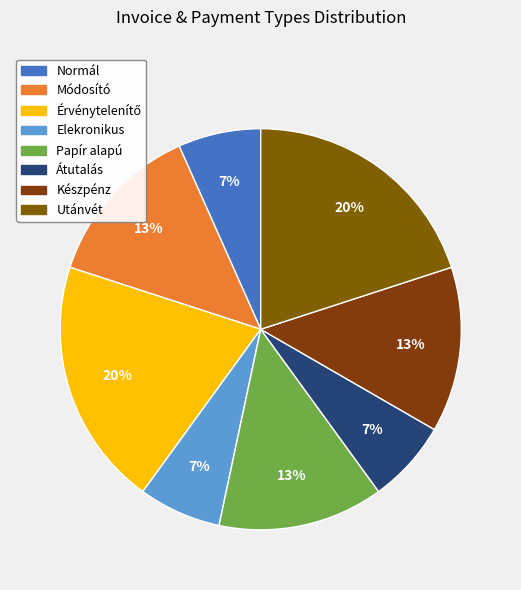

The Normál slice represents 1% of the pie. True or false?

False